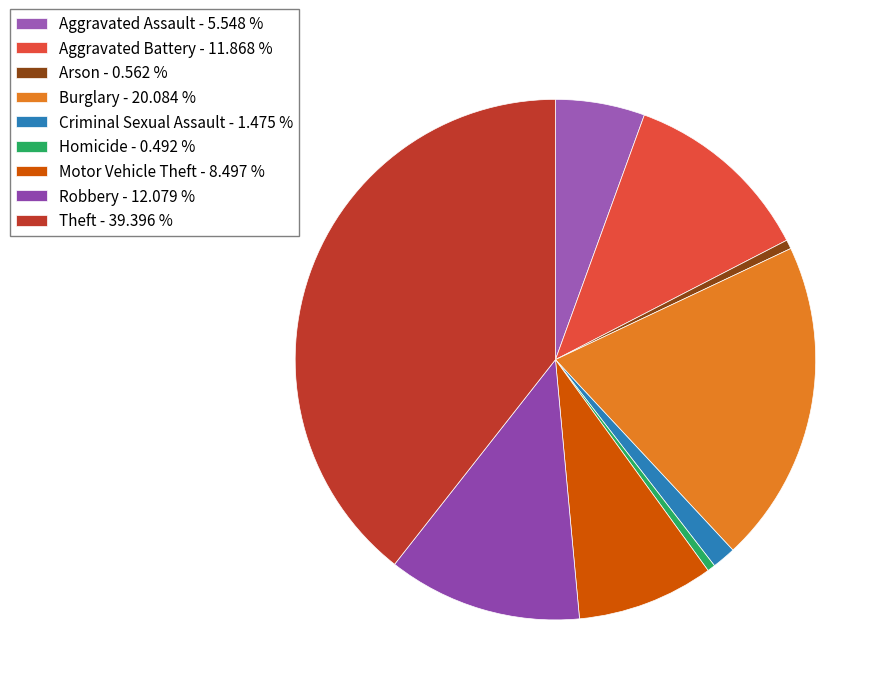

Count the number of slices in the pie.

9